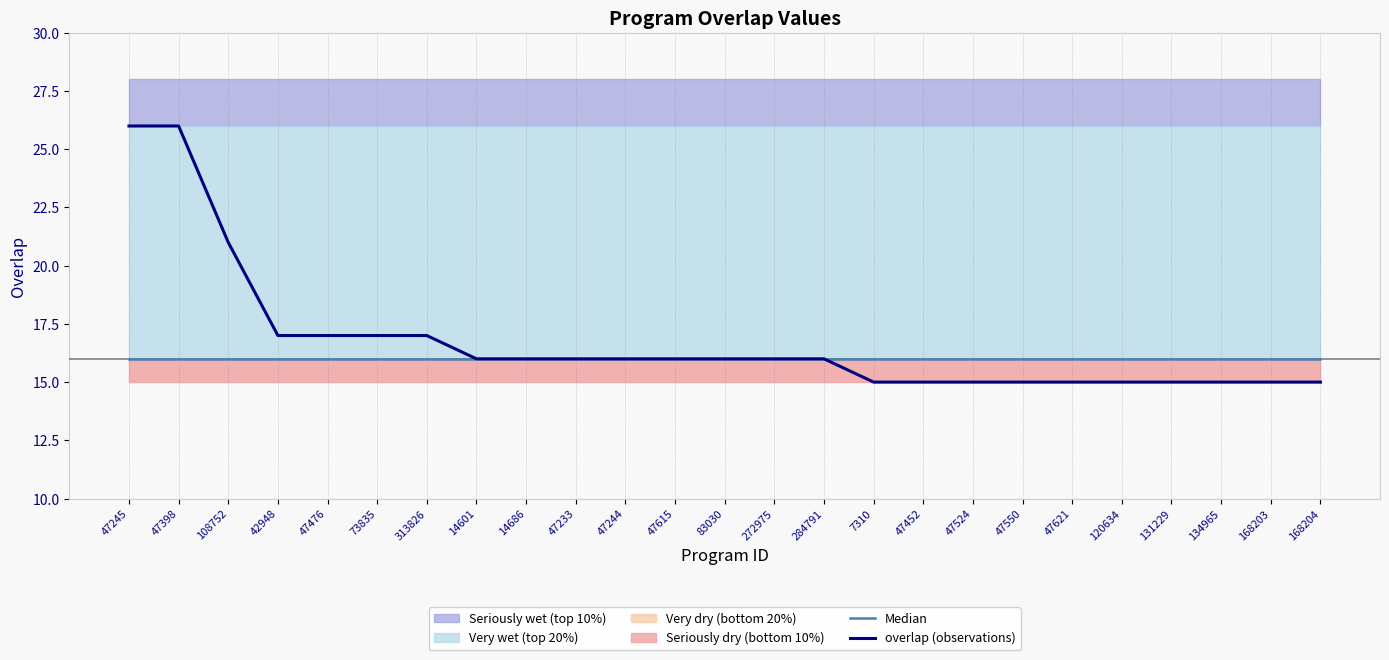

What is the label of the 19th point from the left?

47550